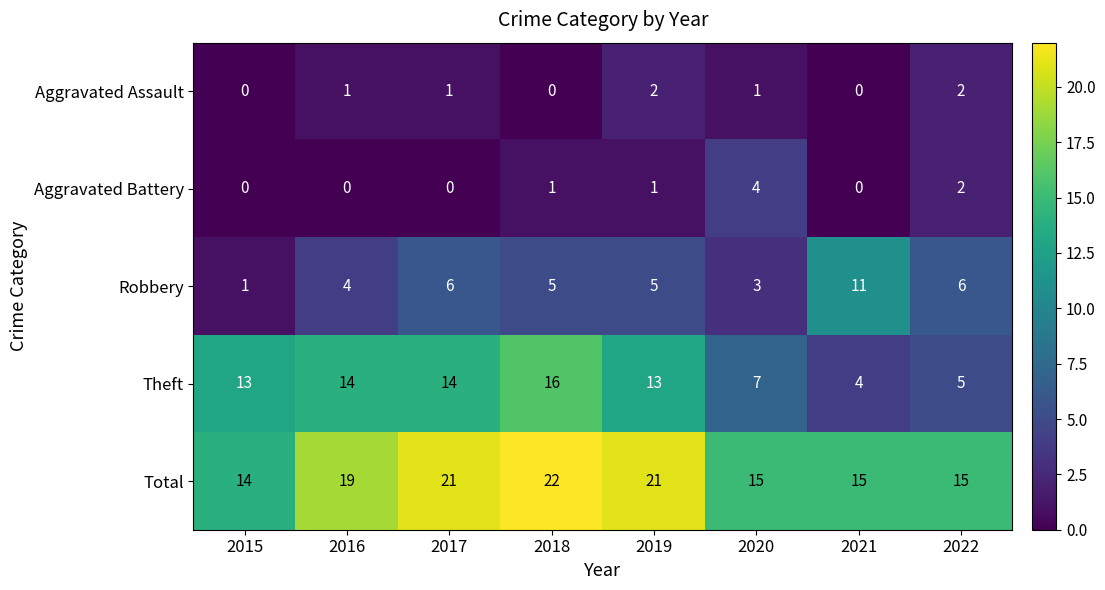

Rank the series at 2017 from highest to lowest value.

Total, Theft, Robbery, Aggravated Assault, Aggravated Battery